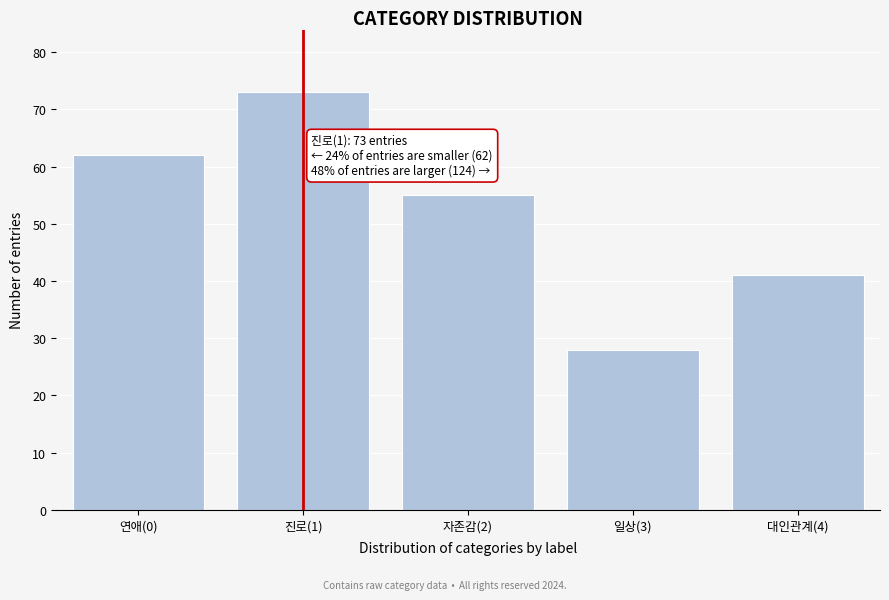

Reading left to right, list all the values displayed in this chart.

62	73	55	28	41